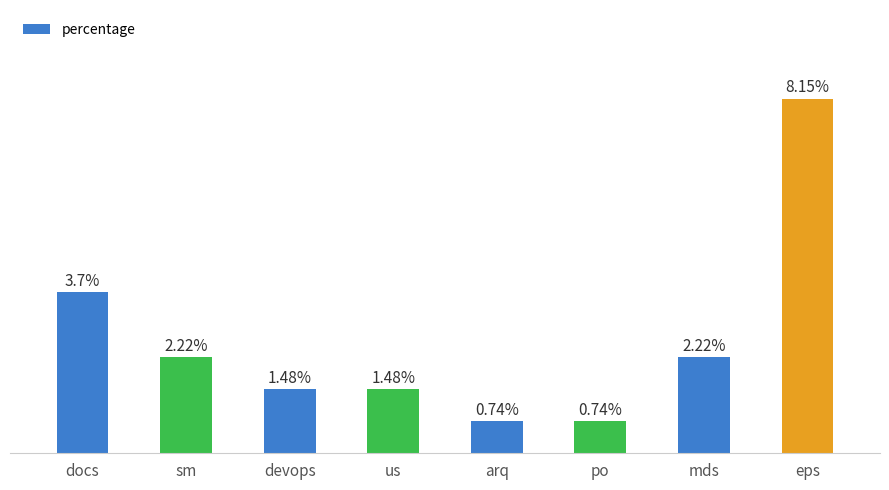

What is the label of the 7th bar from the right?

sm